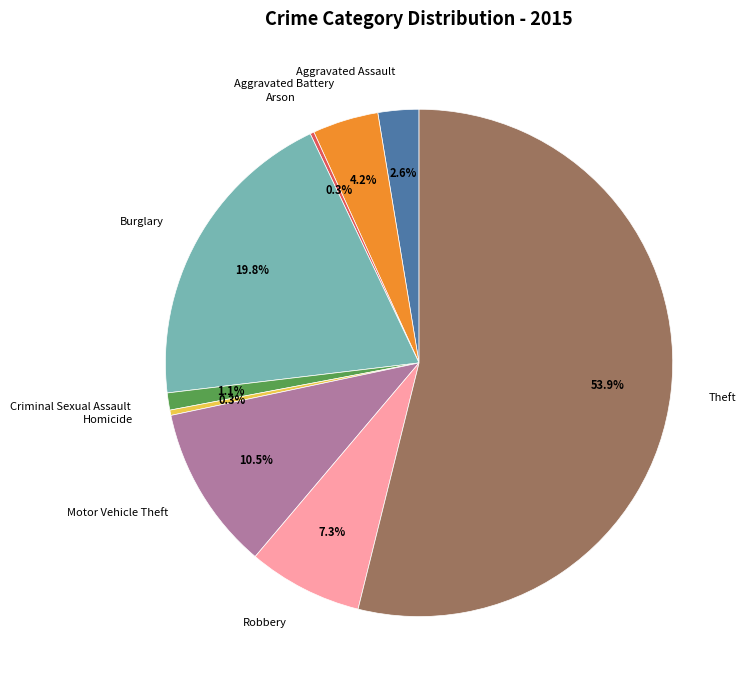

Which has a higher value, Aggravated Battery or Criminal Sexual Assault?

Aggravated Battery